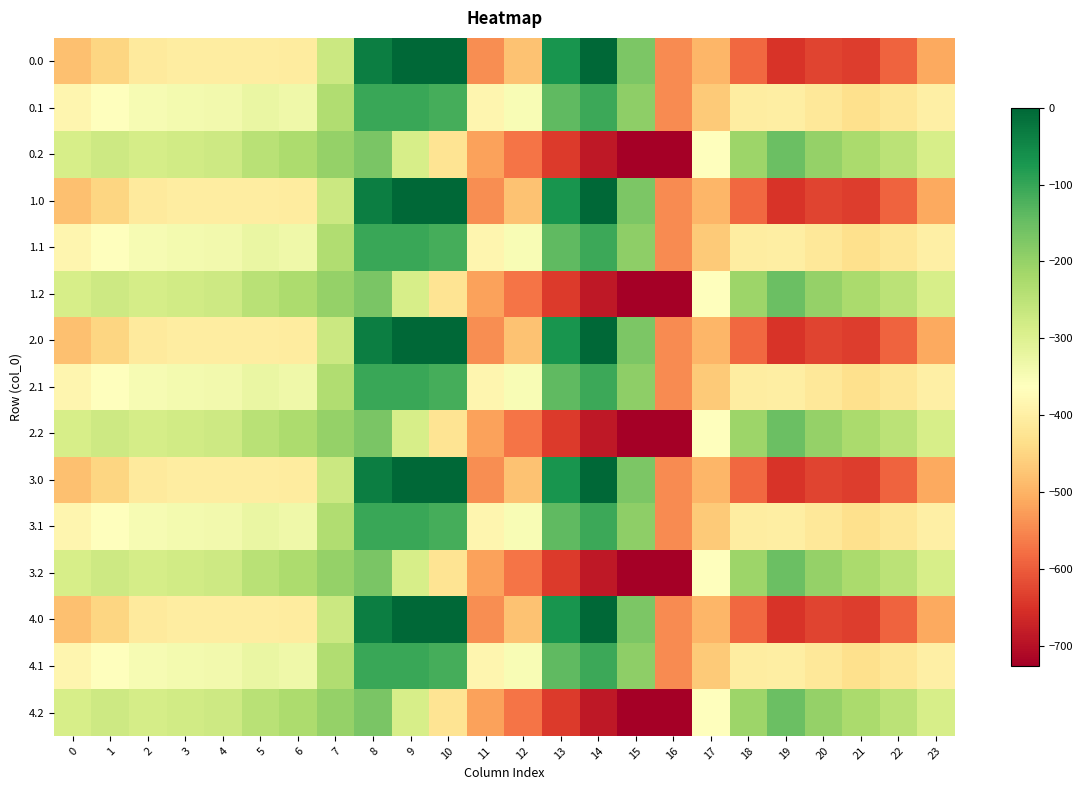

At 21, list the series in order from largest to smallest.

0.2, 1.2, 2.2, 3.2, 4.2, 0.1, 1.1, 2.1, 3.1, 4.1, 0.0, 1.0, 2.0, 3.0, 4.0